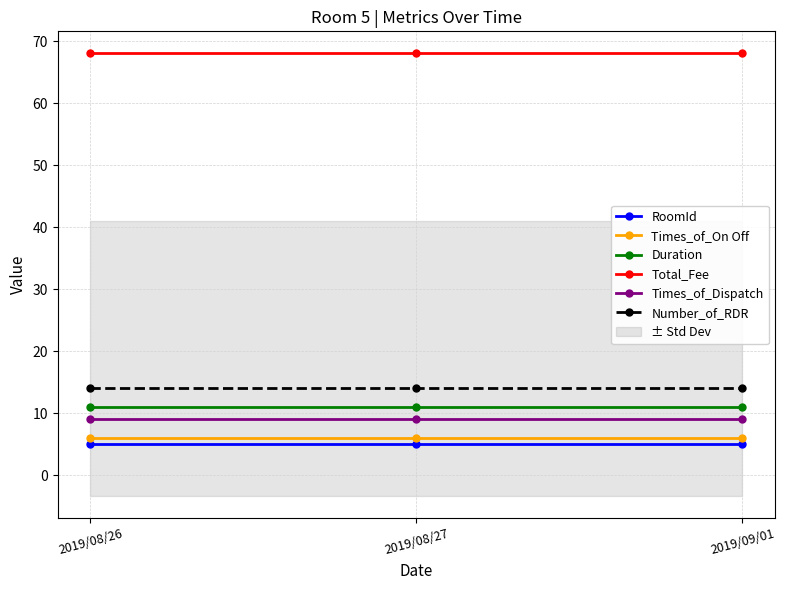

What is the average value of the Number_of_RDR series?

14